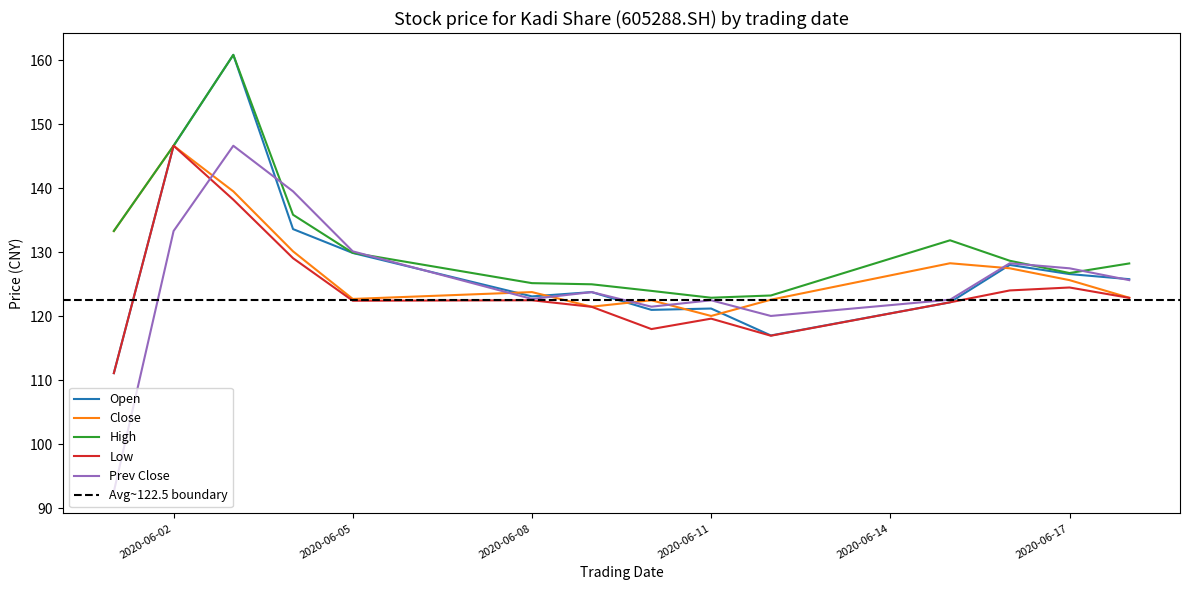

The value of Low at 2020-06-08 is 168.3. True or false?

False